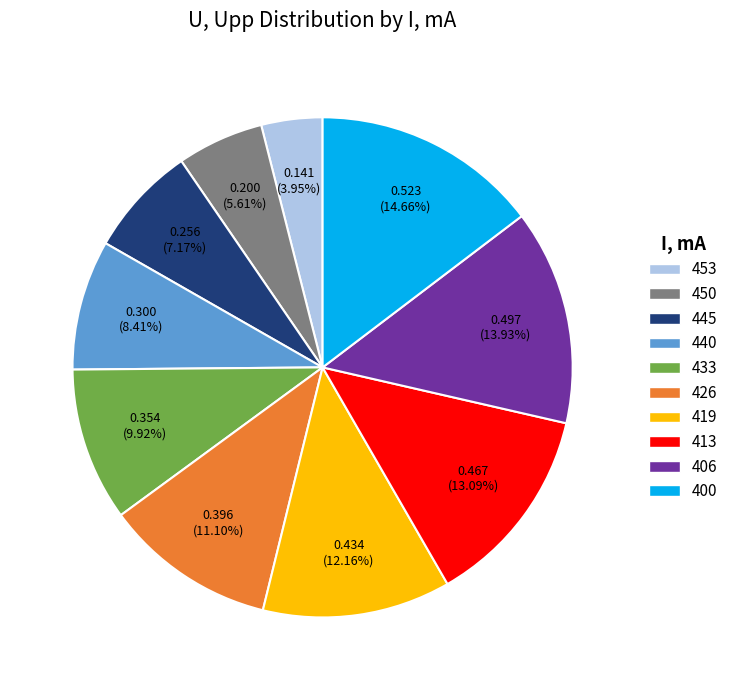

Does 440 account for over 50% of the chart?

No